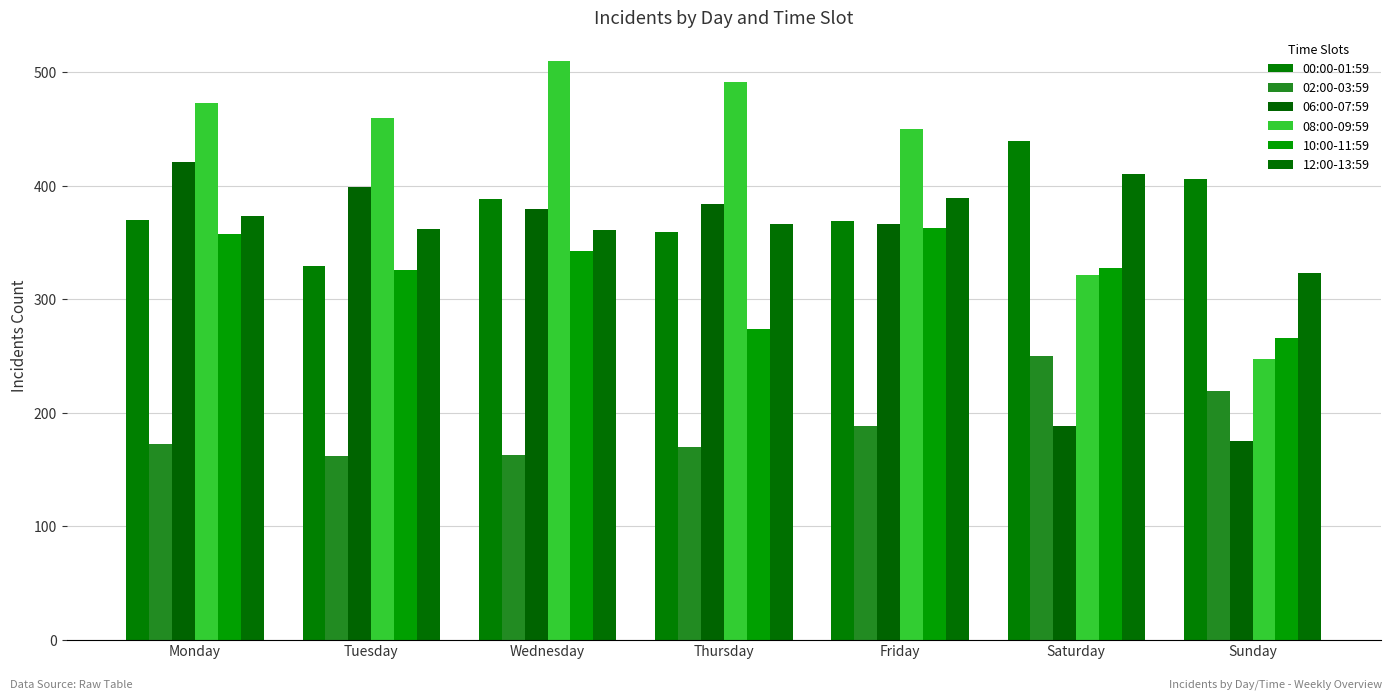

Rank the series at Friday from highest to lowest value.

08:00-09:59, 12:00-13:59, 00:00-01:59, 06:00-07:59, 10:00-11:59, 02:00-03:59